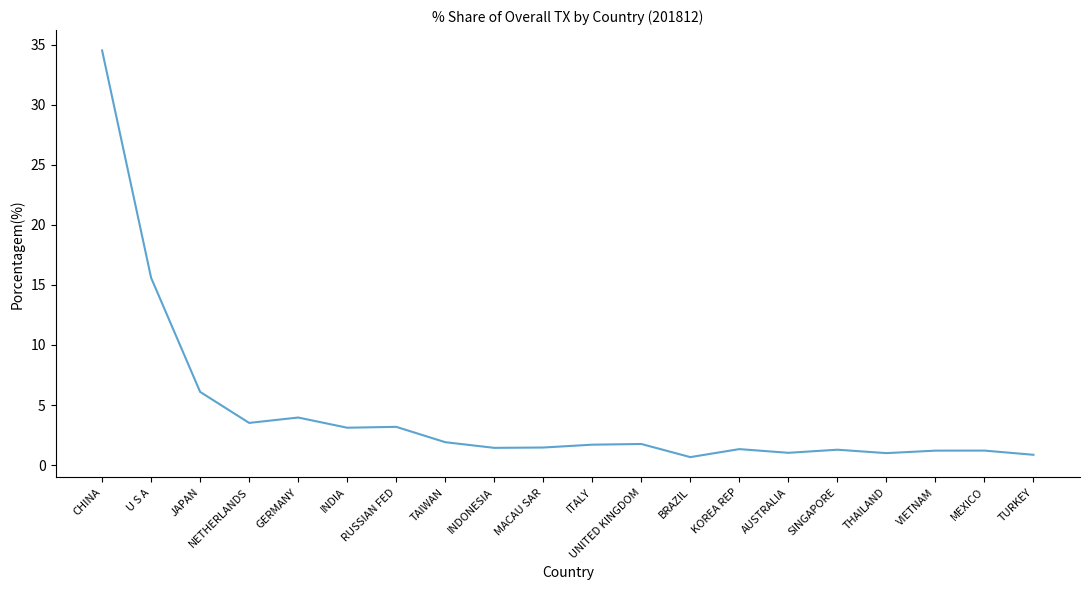

What position from the left is AUSTRALIA?

15